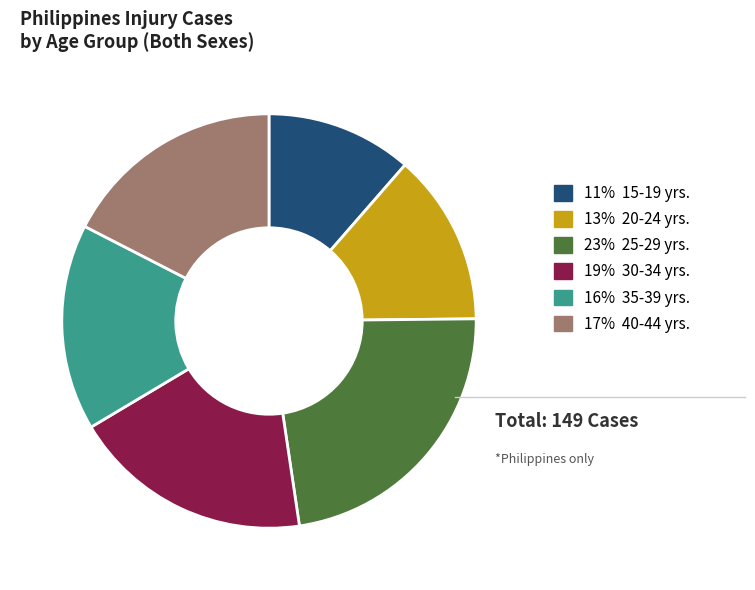

What is the ratio of the value at 11% 15-19 yrs. to the value at 19% 30-34 yrs.?

0.6